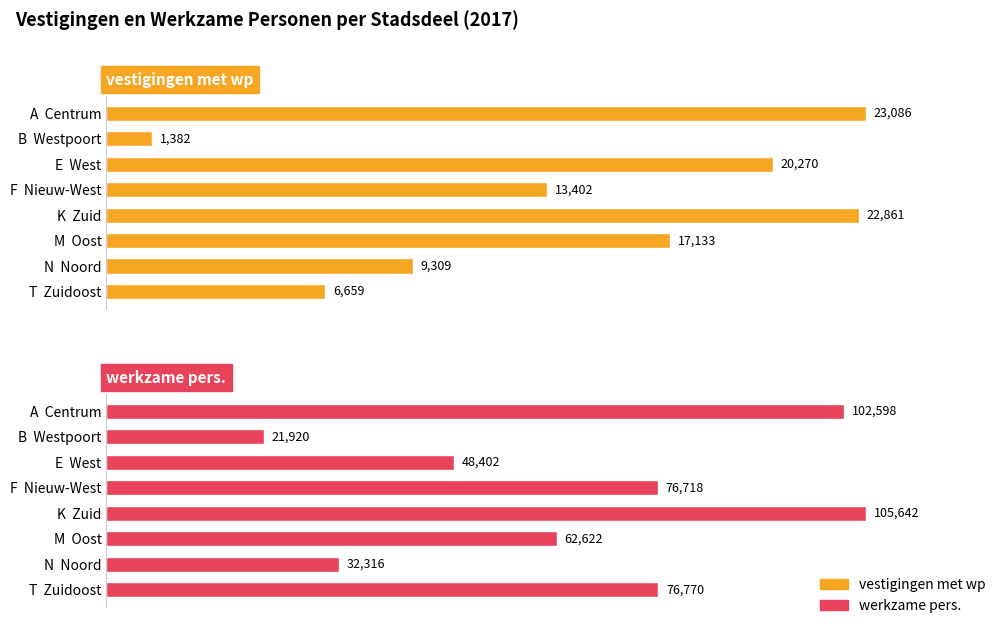

Rank the series by their maximum value, from lowest to highest.

vestigingen met wp, werkzame pers.